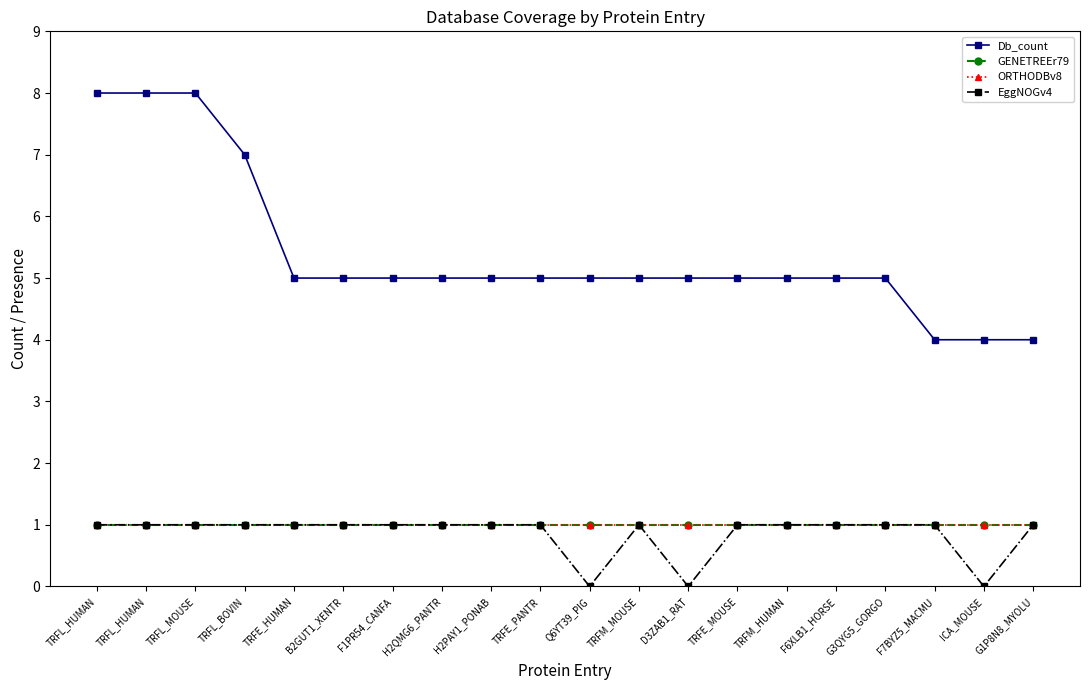

Is this an area chart (filled region under the line)?

No